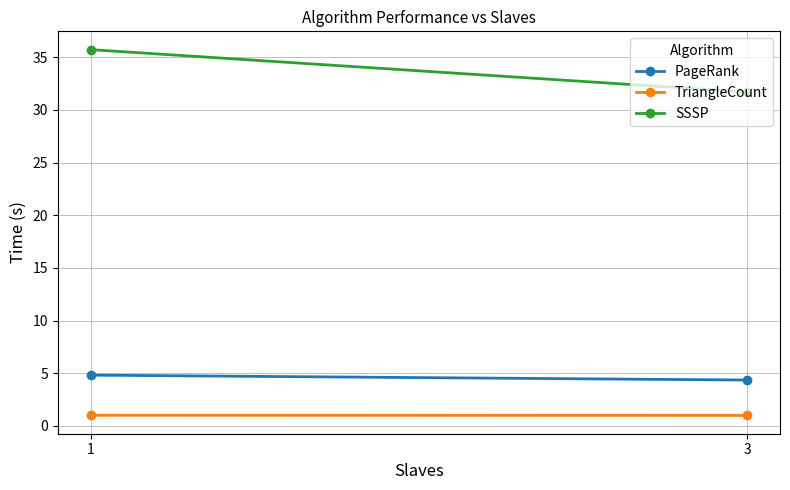

True or false: SSSP has a value of 12.7 at 1.

False